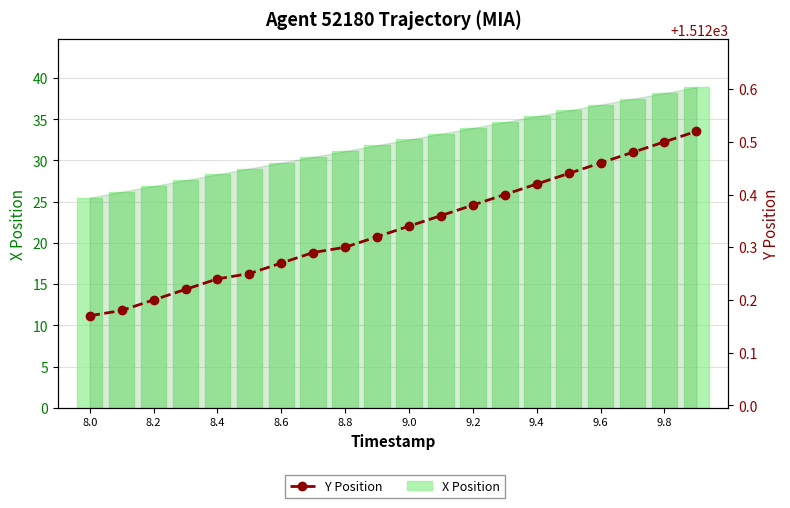

What position from the left is 8.2?

3